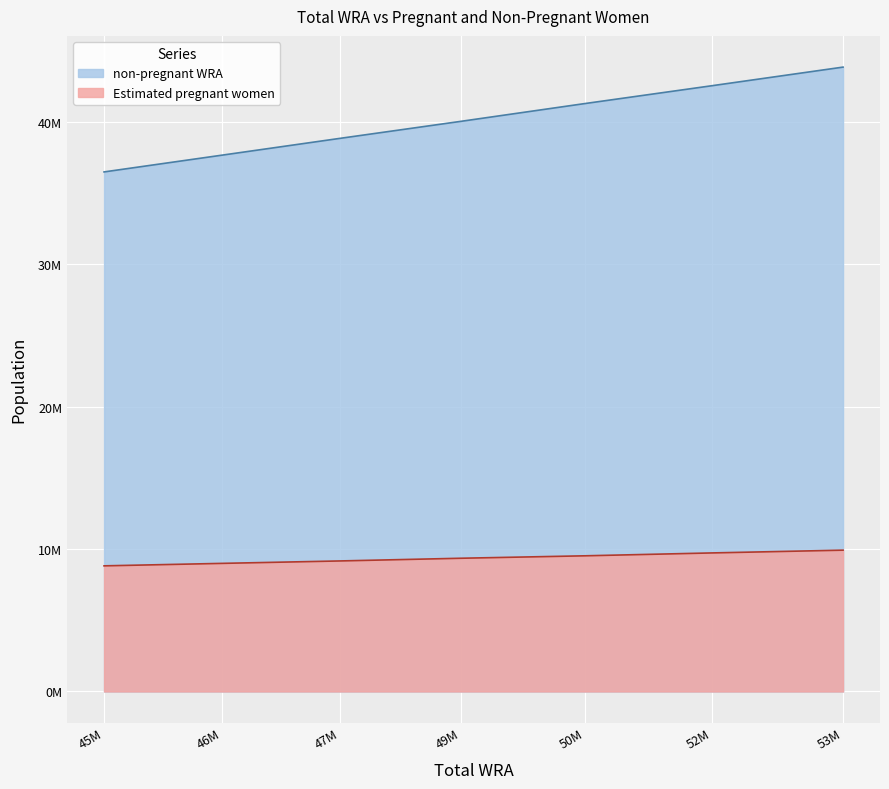

At how many categories does at least one series exceed 10191802?

7